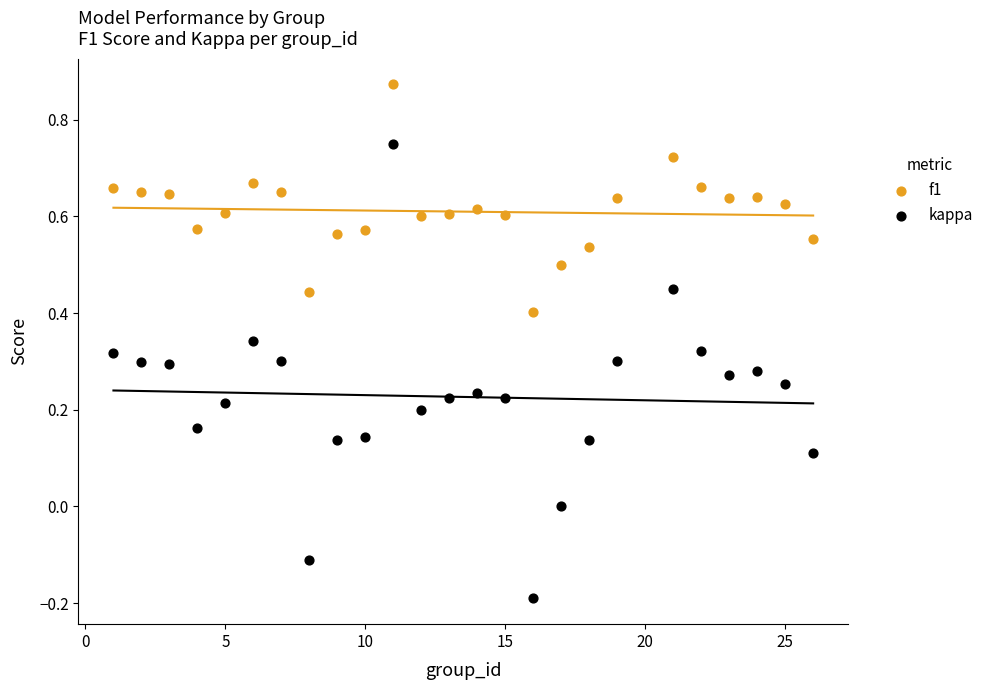

What are all the series names shown in the legend?

f1, kappa